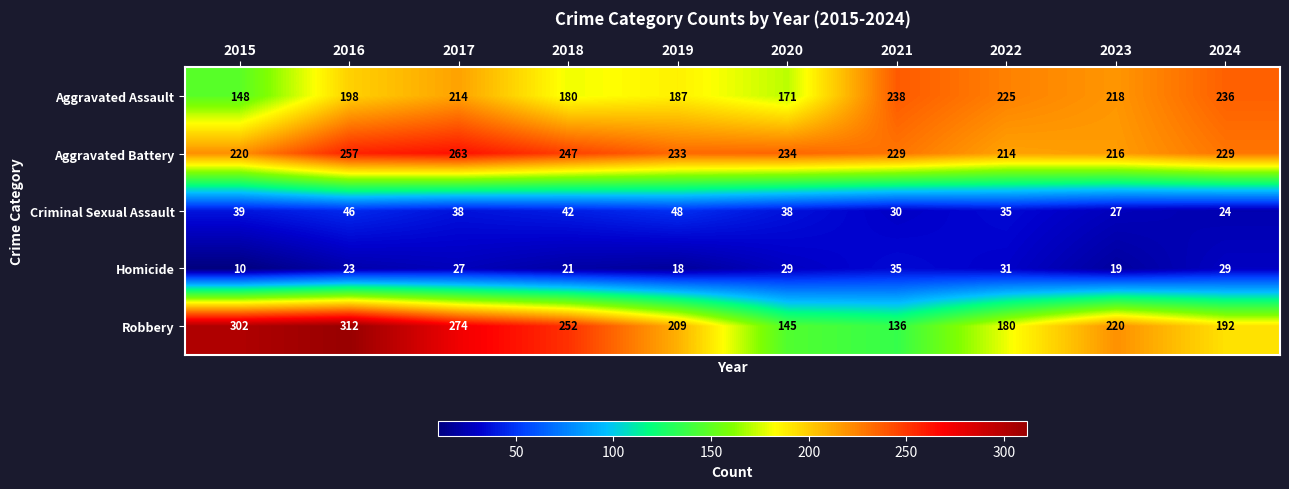

Which series has the largest total across all categories?

Aggravated Battery